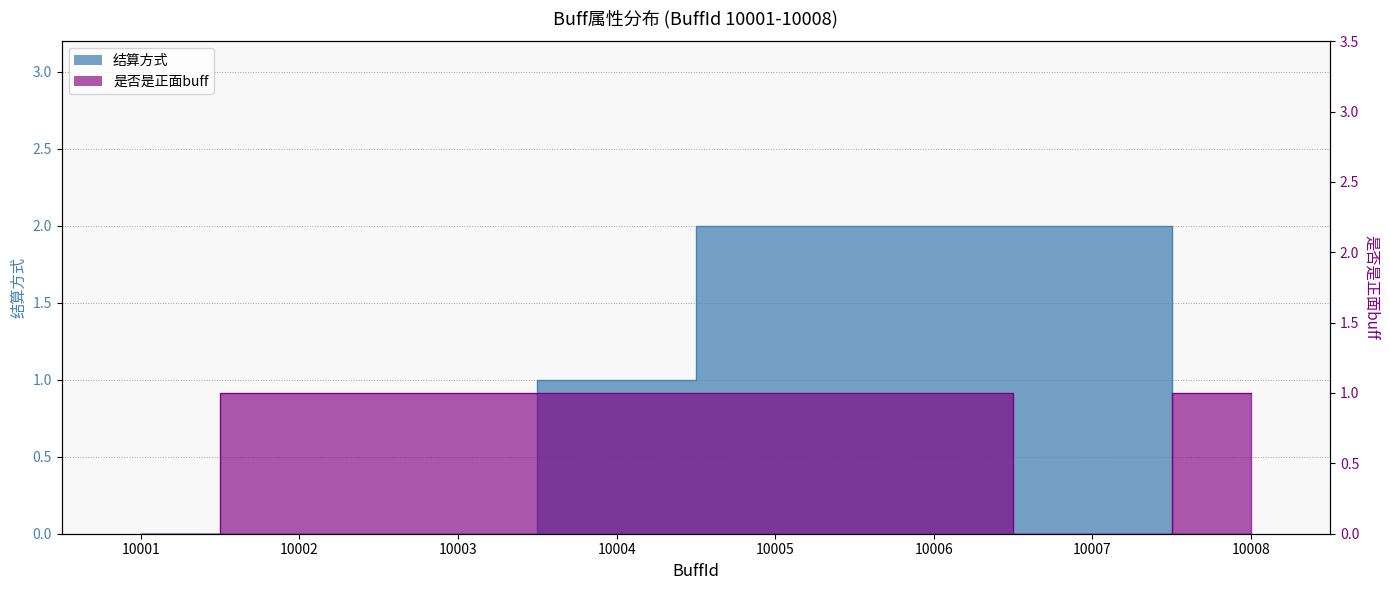

Which series ends up on top after the final intersection of 结算方式 and 是否是正面buff?

是否是正面buff